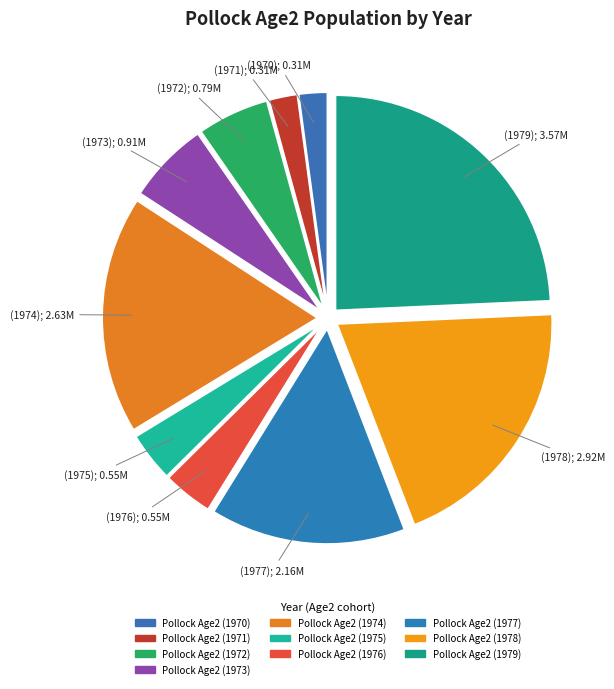

Which category has the biggest portion of the pie?

Pollock Age2 (1979)